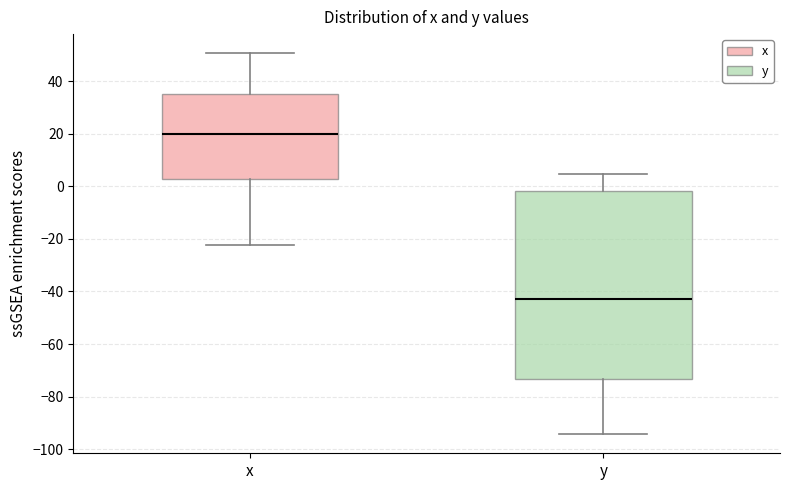

Comparing the boxes themselves (not the whiskers), which one is the tallest?

y